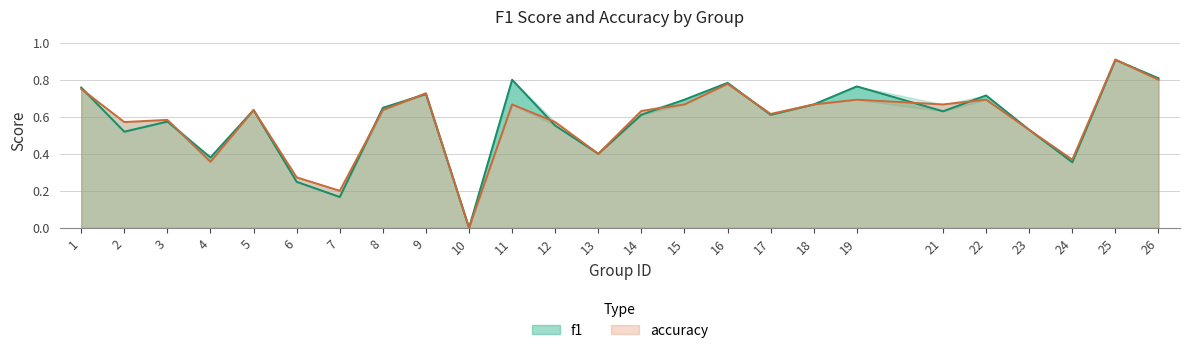

How many series are shown in this chart?

2